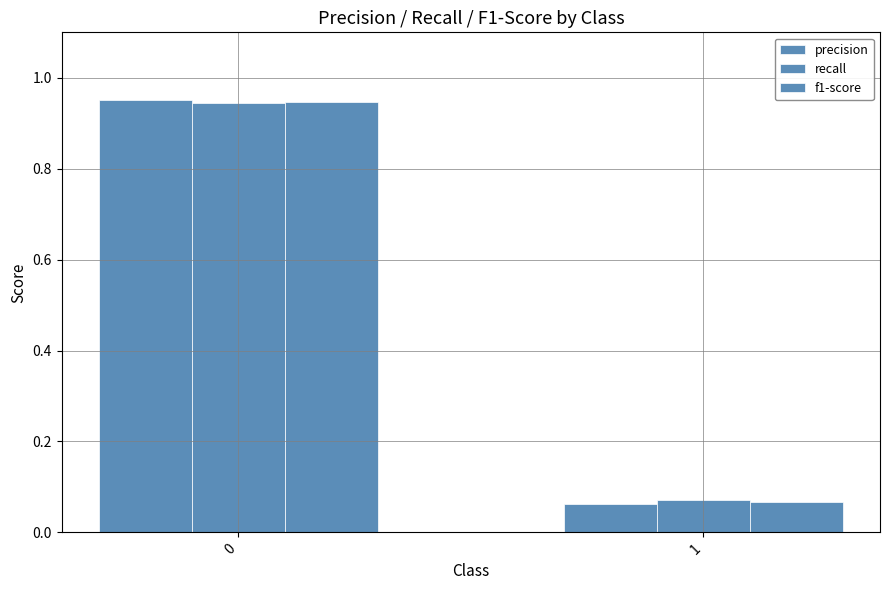

Reading left to right, extract all data points from this chart.

precision: 0=1.0	1=0.1
recall: 0=0.9	1=0.1
f1-score: 0=0.9	1=0.1